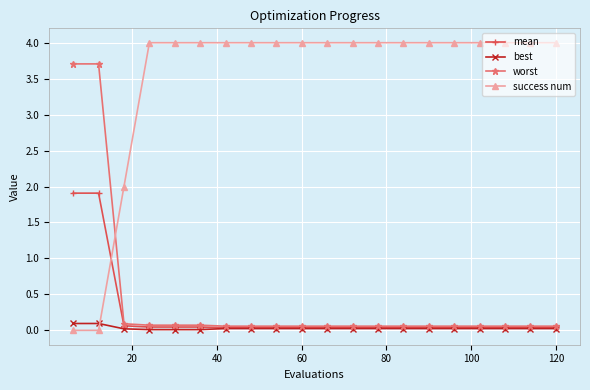

What is the sum of all success num values?

70.0